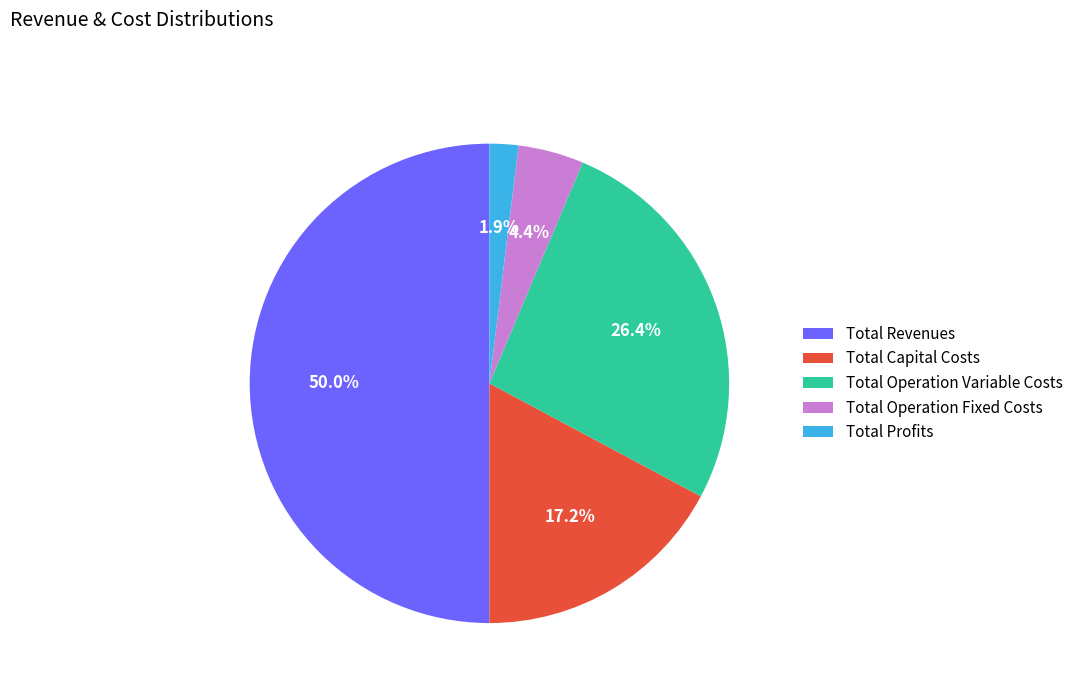

Which category has the smallest portion of the pie?

Total Profits